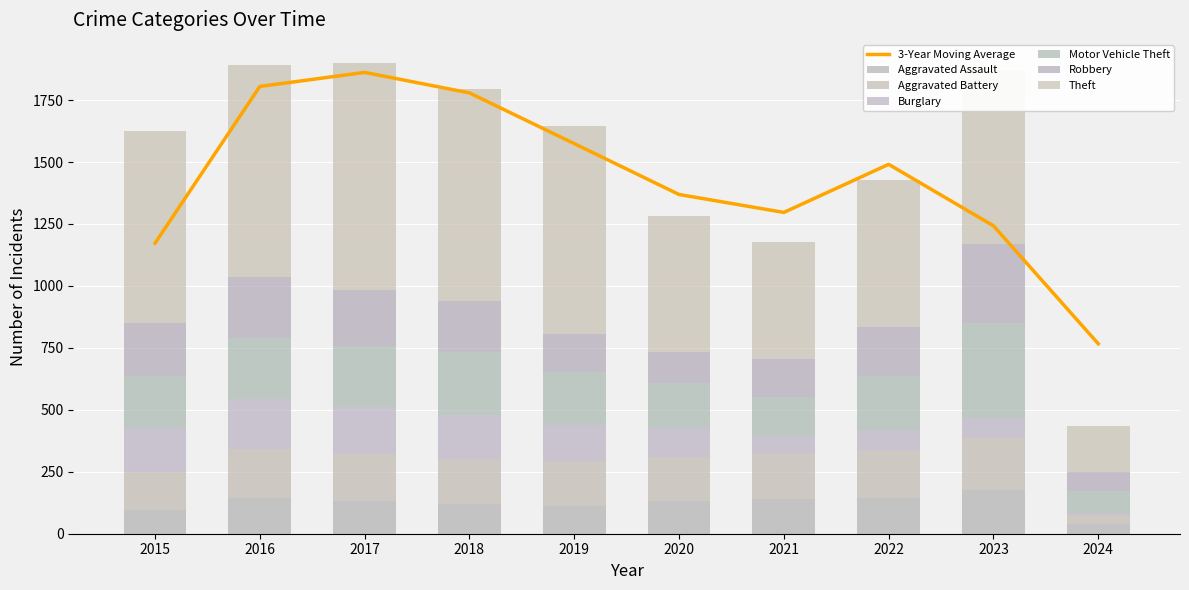

What is the difference between the second highest and second lowest values in the Theft series?

384